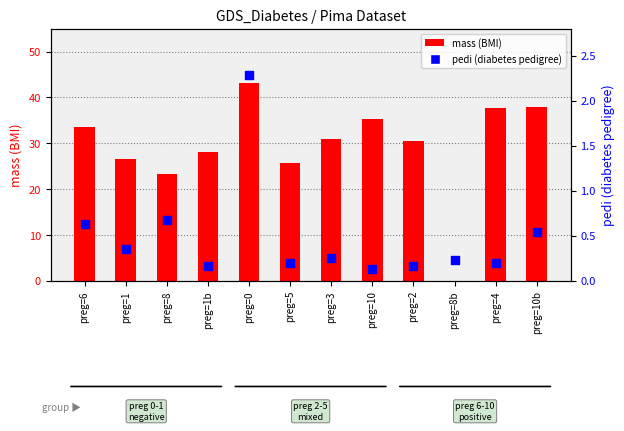

What are all the series names shown in the legend?

mass (BMI), pedi (diabetes pedigree)